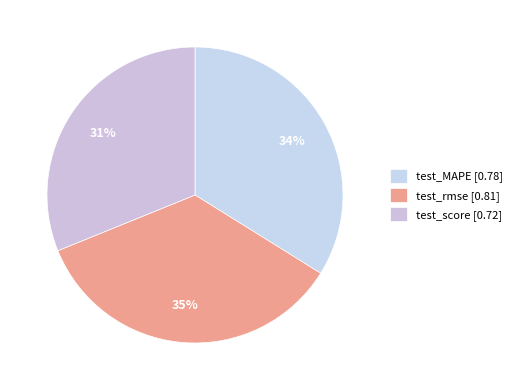

To the nearest percent, what is the average slice percentage?

33%